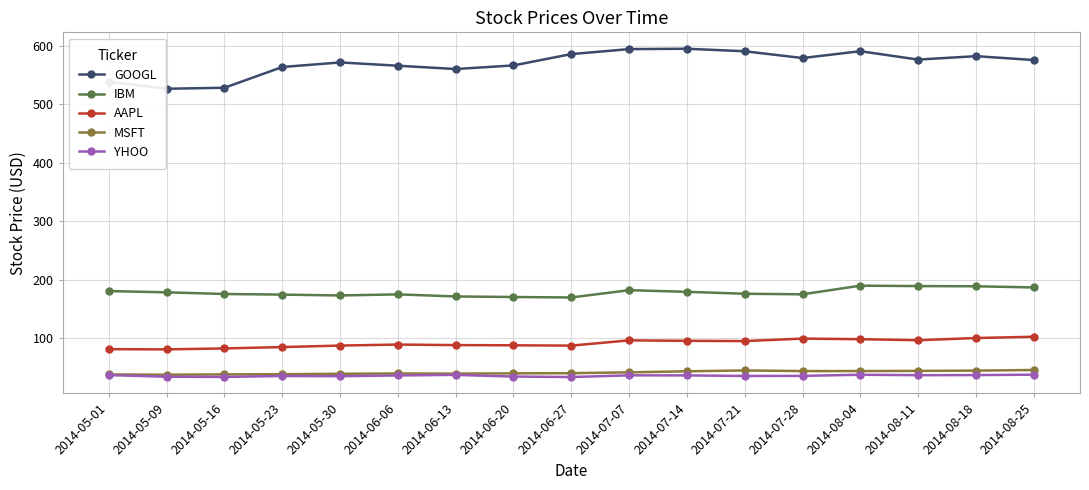

True or false: YHOO and AAPL intersect in this chart.

False